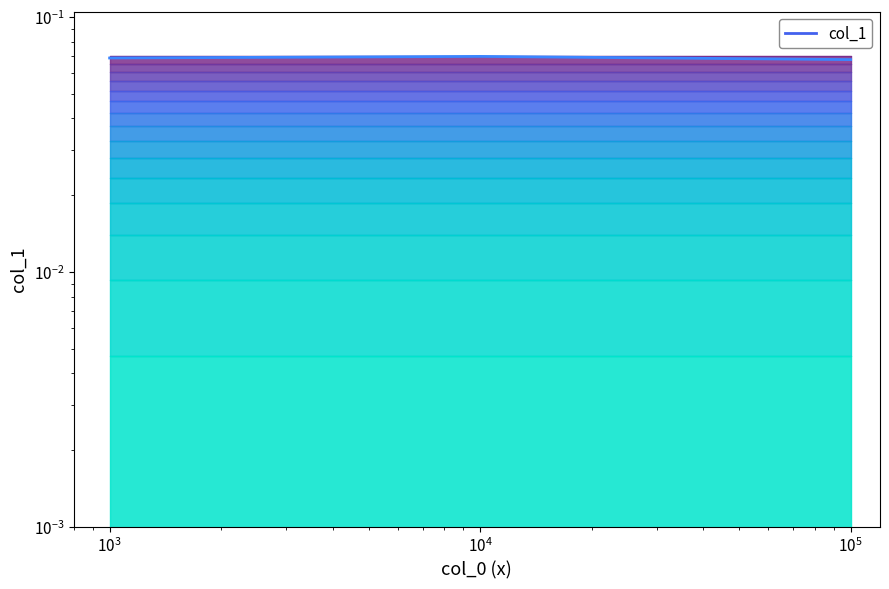

The chart shows a value of 0.0 at 100000. True or false?

False